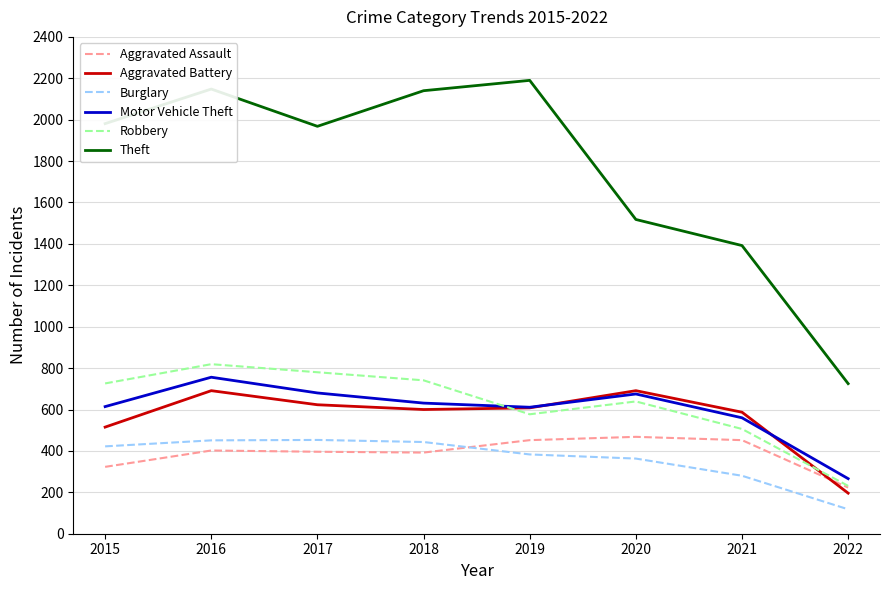

What is the maximum value for Aggravated Assault?

468